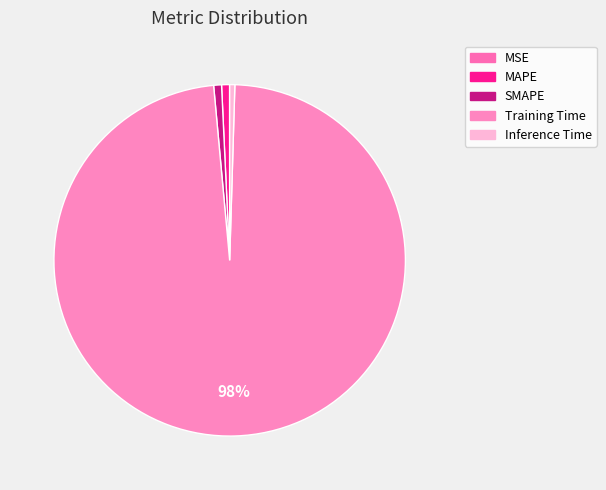

Is it true that Training Time is 99% of the pie?

False